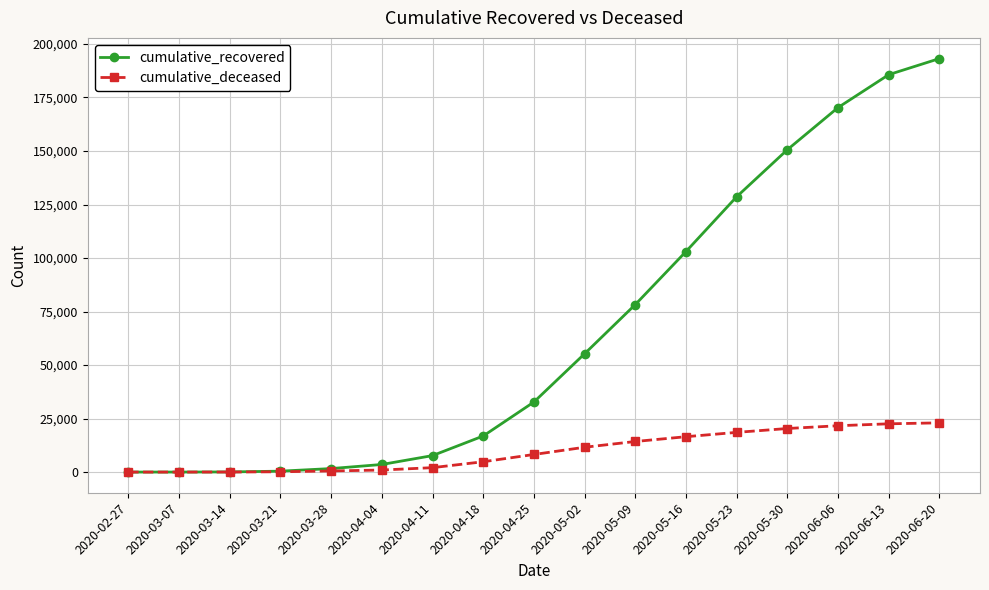

Which category has the highest value in the cumulative_recovered series?

2020-06-20